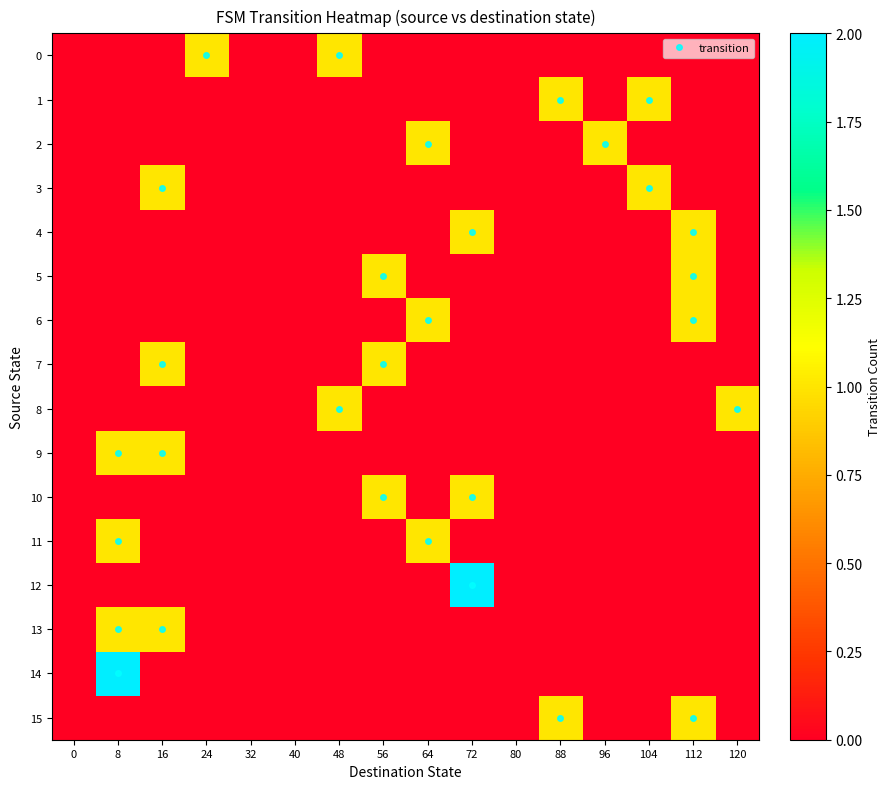

Which series changed the most between 8 and 40?

14